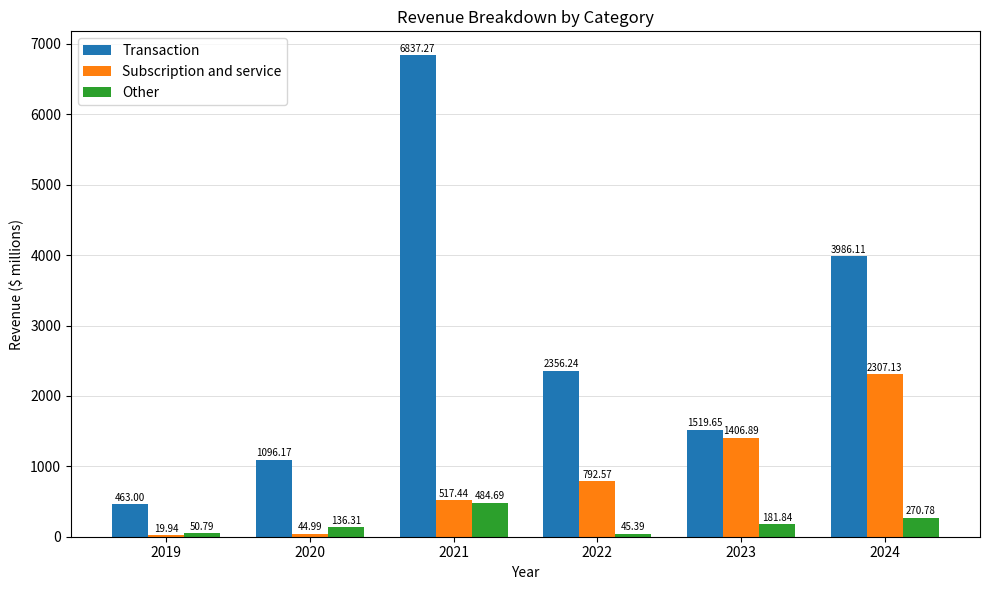

What is the sum of the Transaction values at 2021 and 2023?

8356.9